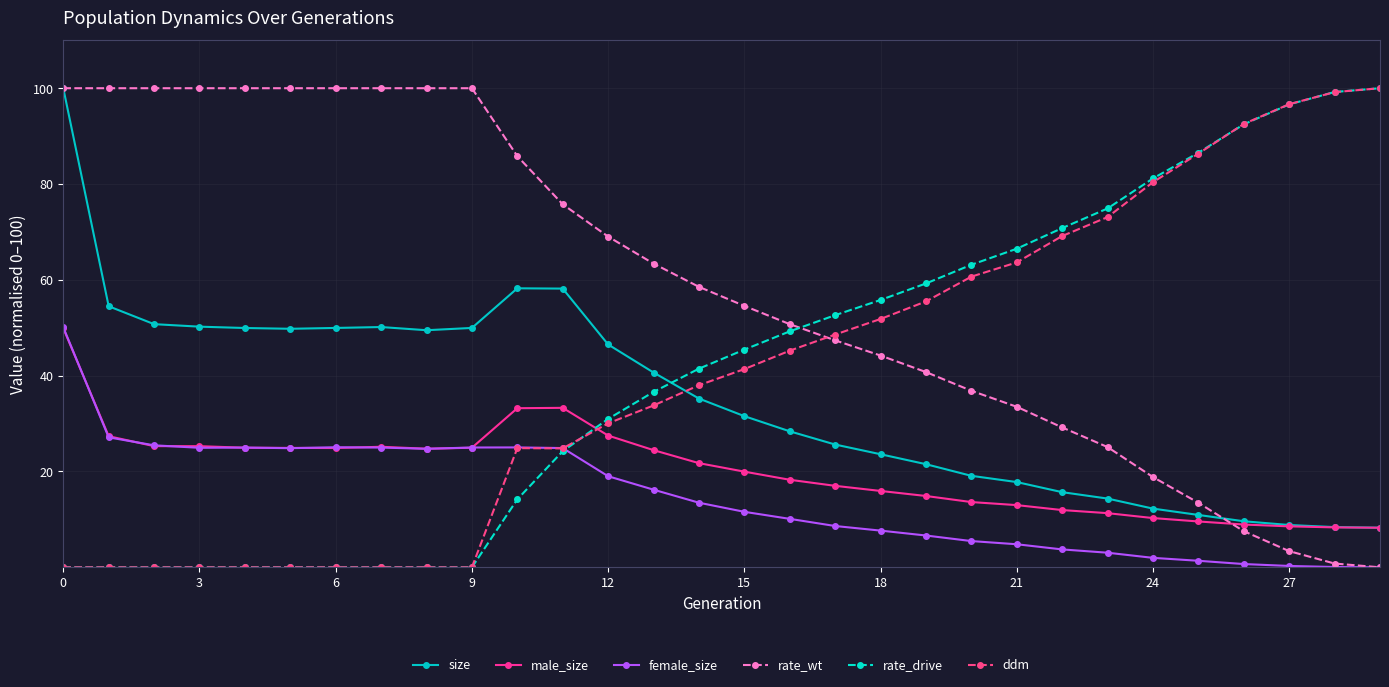

What is the value of the rate_drive point at the 21st from the left?

63.2